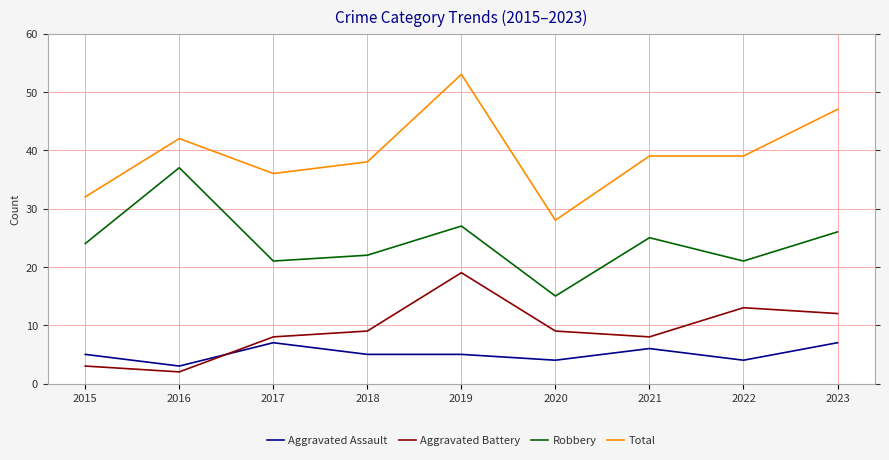

Rank the series at 2023 from highest to lowest value.

Total, Robbery, Aggravated Battery, Aggravated Assault